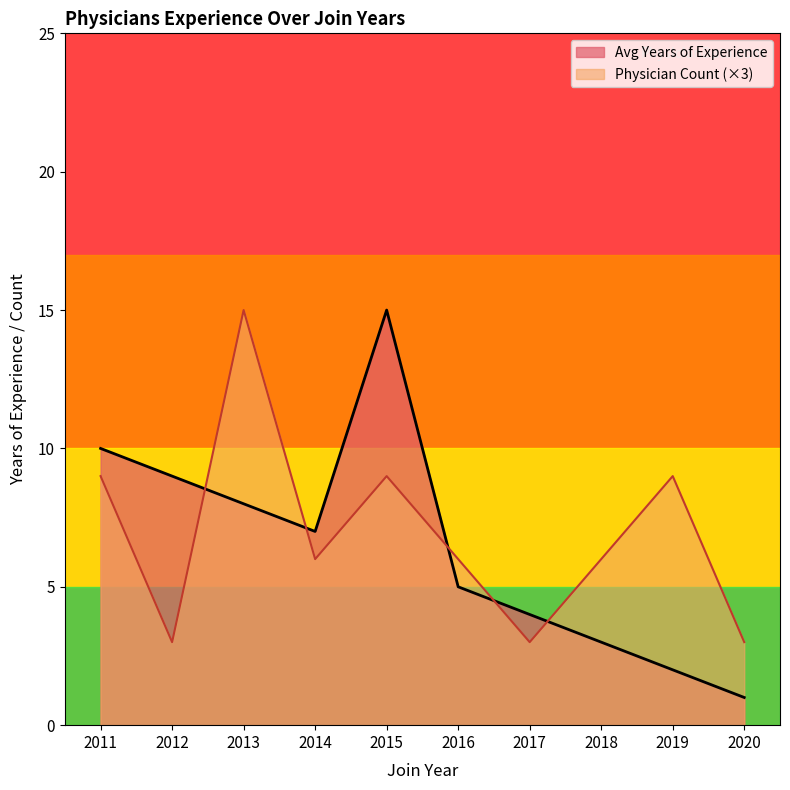

What is the spread (max minus min) of values at 2013?

7